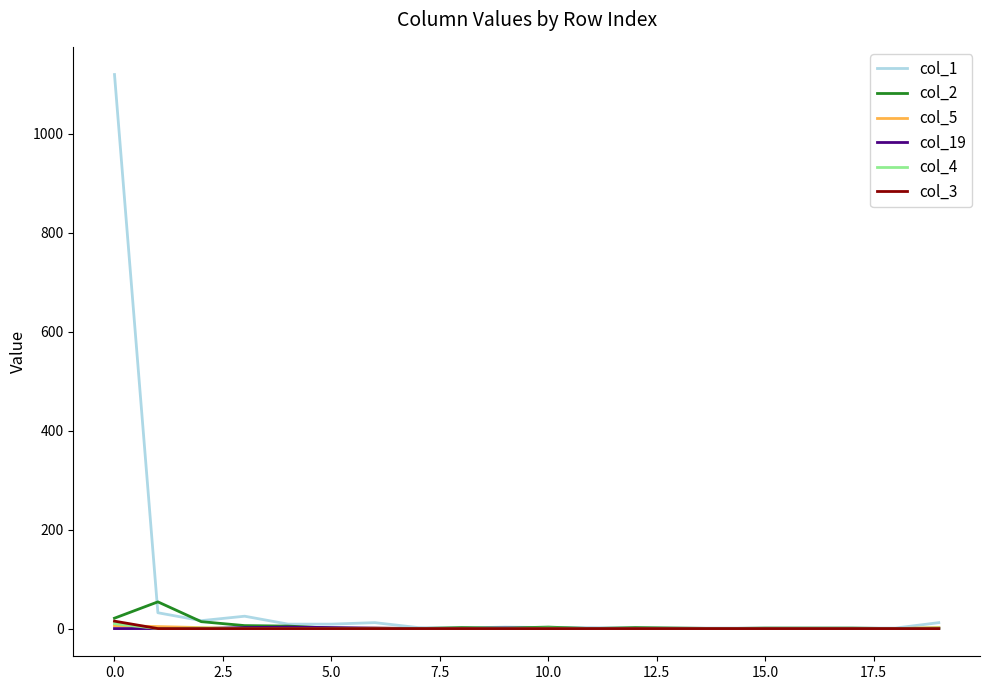

What is the difference between the maximum and minimum values in the col_5 series?

6